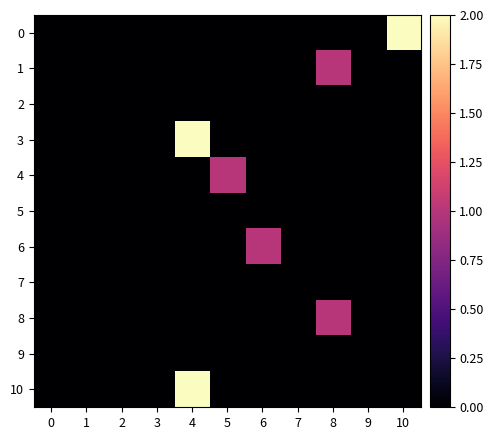

At how many categories does at least one series exceed 0?

5